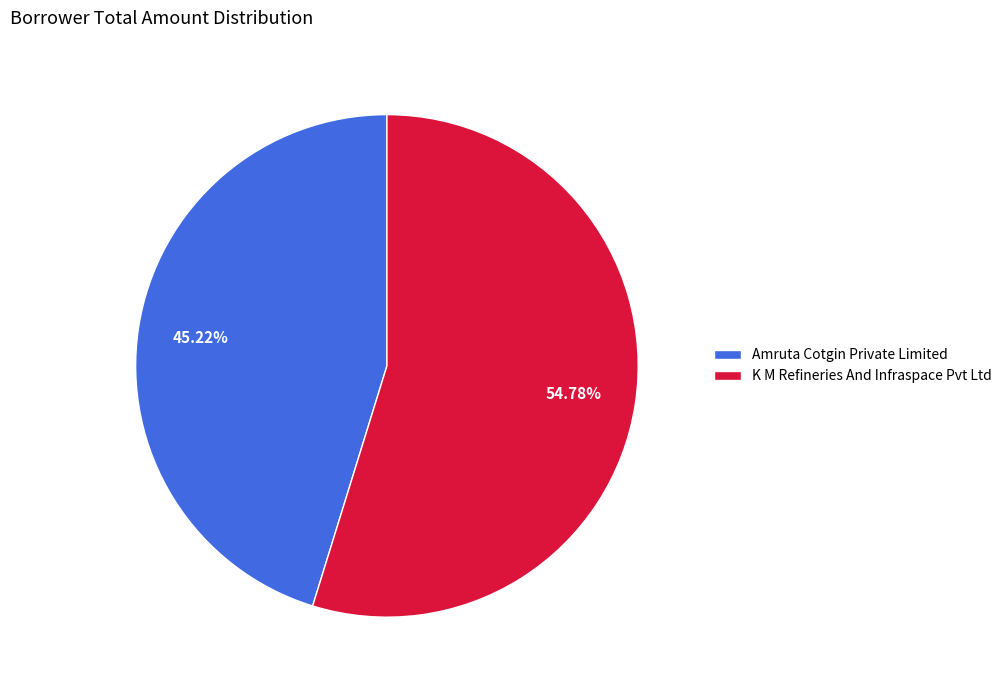

Is the sum of K M Refineries And Infraspace Pvt Ltd and Amruta Cotgin Private Limited greater than half?

Yes